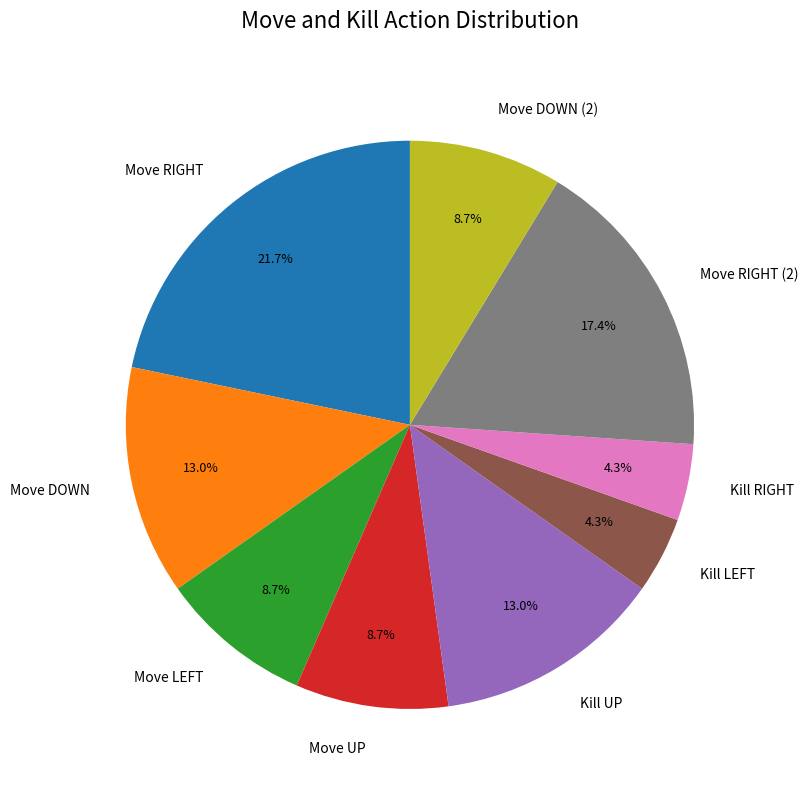

Does Move DOWN (2) account for over 50% of the chart?

No